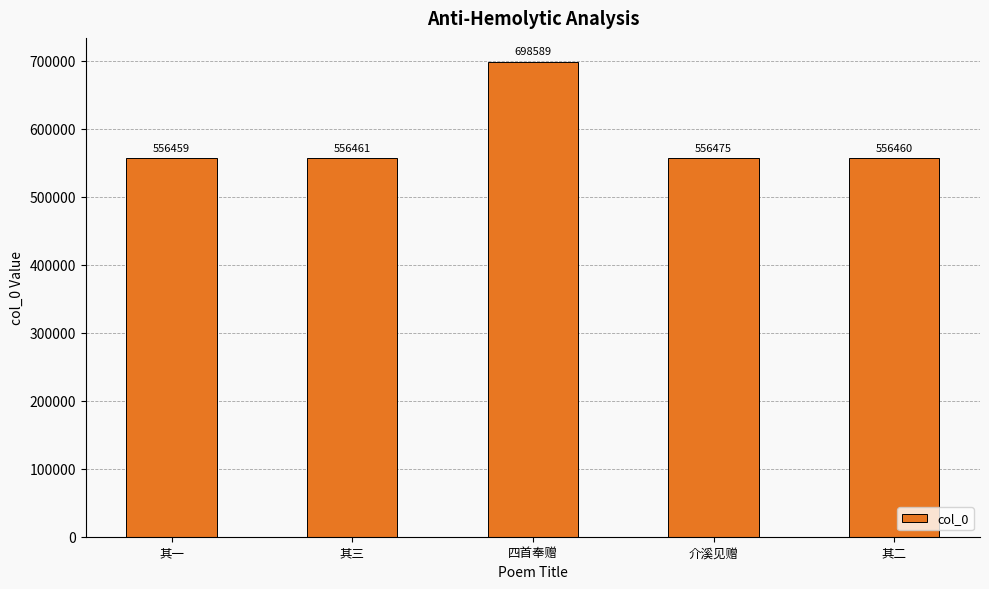

Reading left to right, extract all data points from this chart.

556459	556461	698589	556475	556460